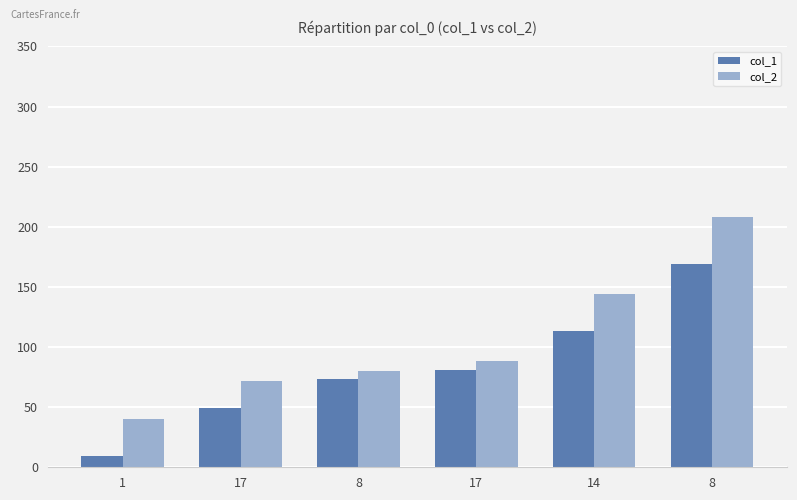

What is the difference between the maximum and minimum values in the col_2 series?

168